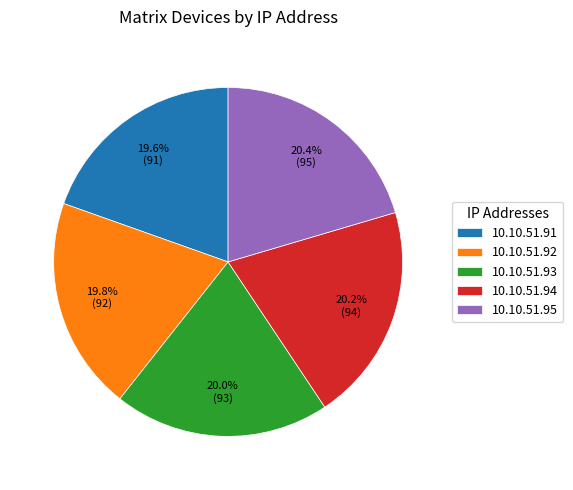

What is the total percentage of 10.10.51.95 and 10.10.51.94?

40.6%